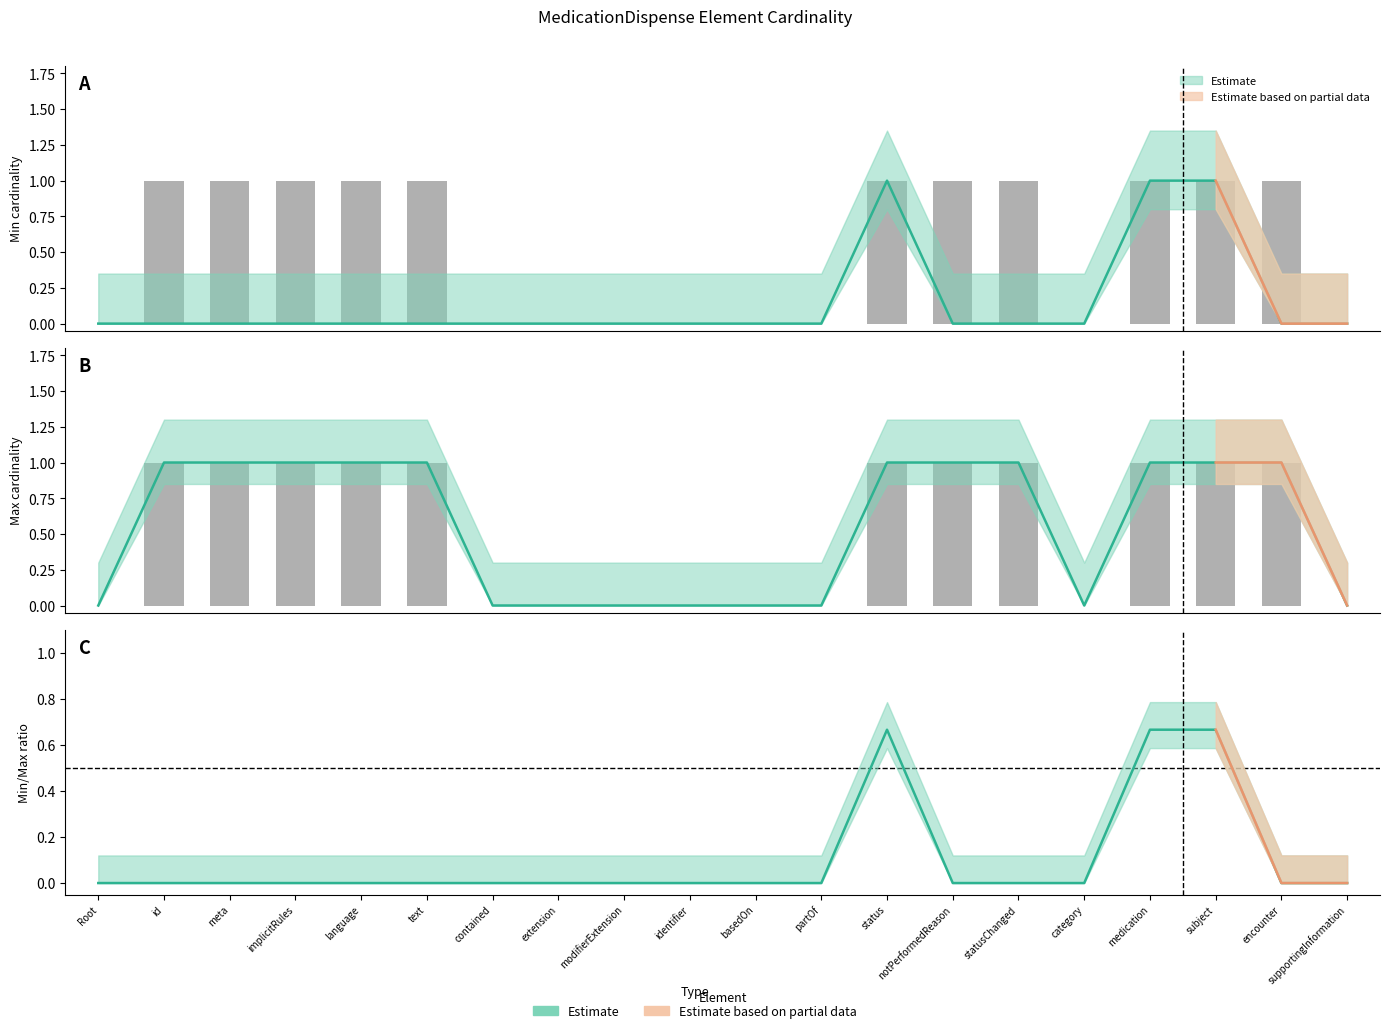

What is the label of the 19th bar from the left?

encounter